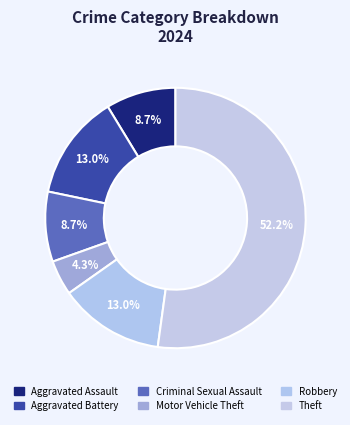

How many segments does this pie chart have?

6